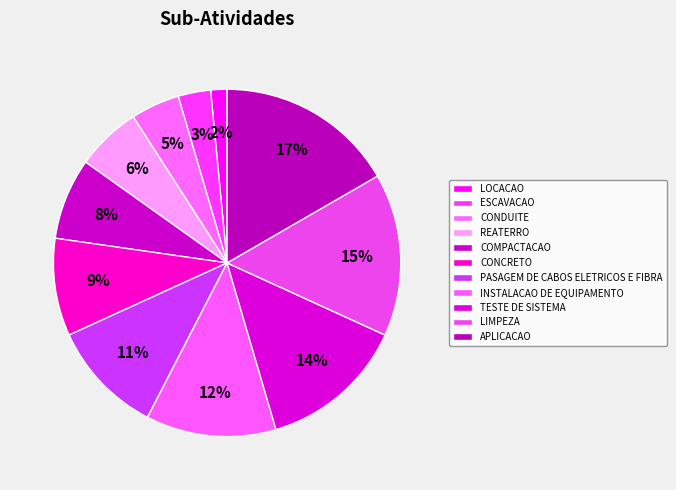

To the nearest percent, what is the difference between the COMPACTACAO and APLICACAO slice percentages?

9%